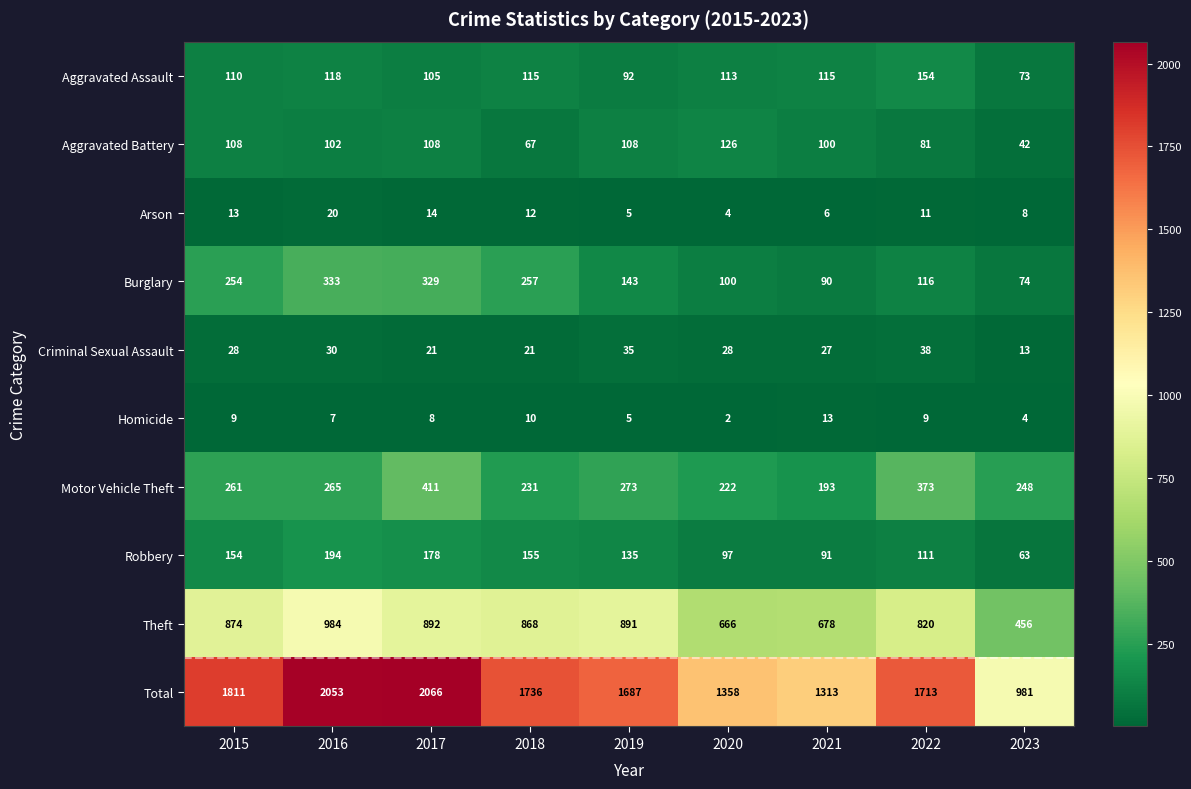

Which category has the highest value across all series?

2017